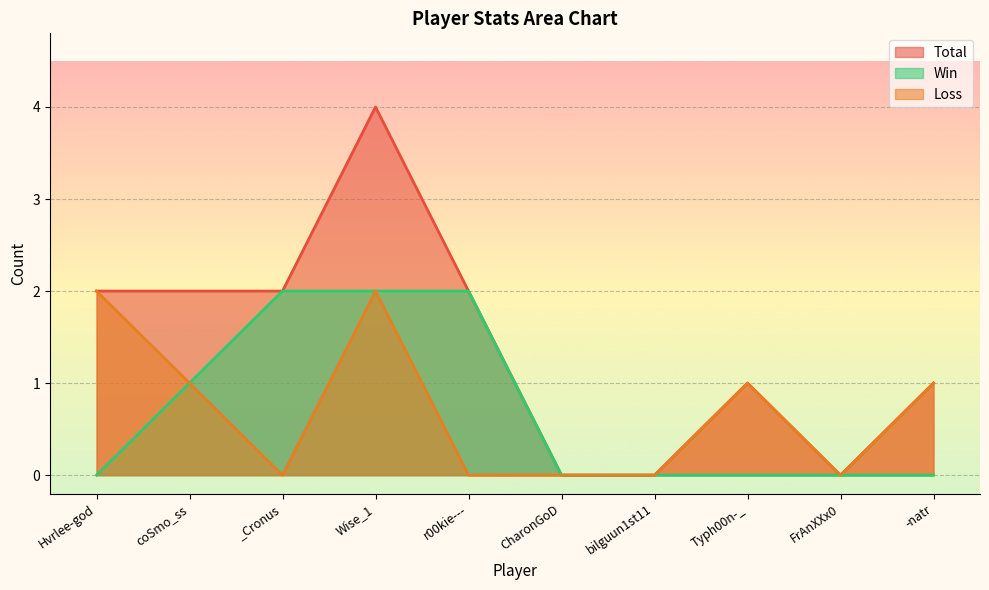

At how many categories does at least one series exceed 2?

1